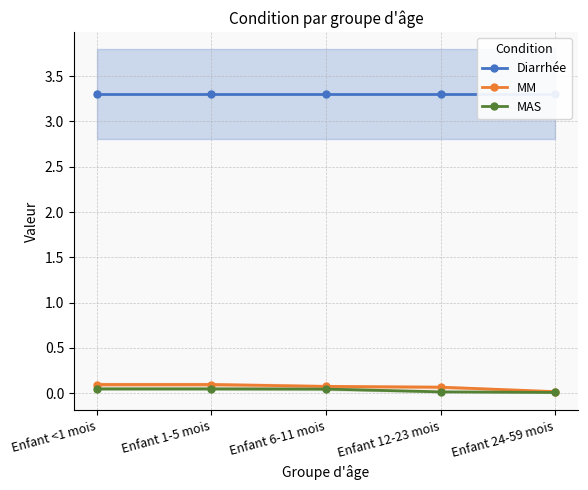

The Diarrhée series shows 5.4 at Enfant 6-11 mois. True or false?

False